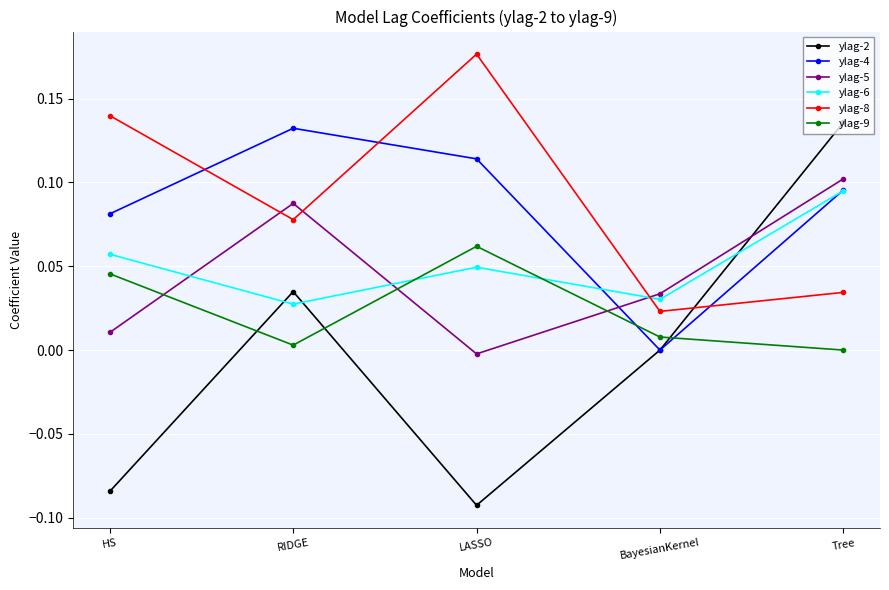

At which category does ylag-5 reach its first local peak?

RIDGE